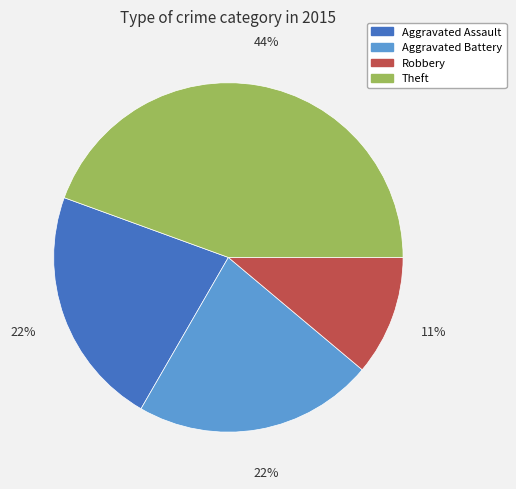

True or false: Theft accounts for 44% of the total.

True